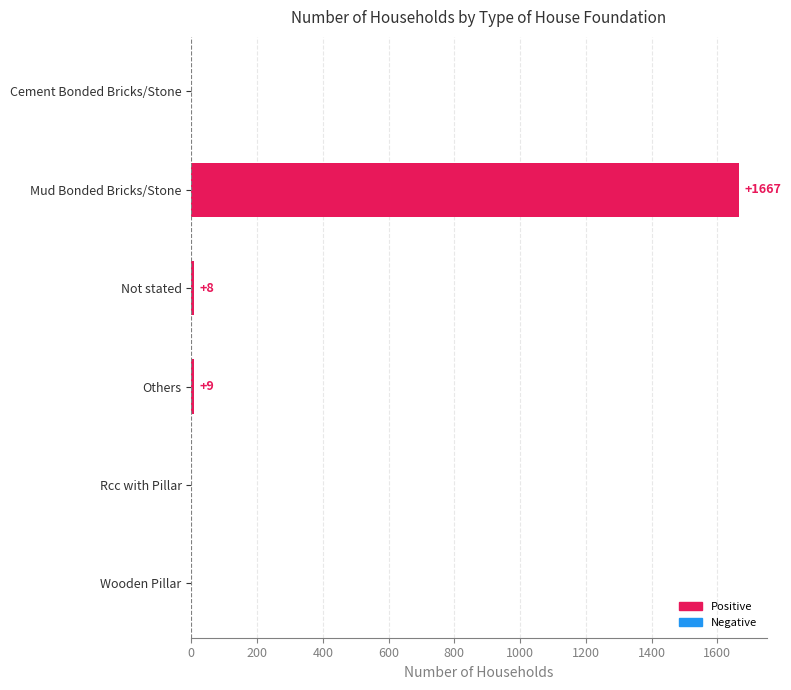

At which label is the value closest to 833?

Others